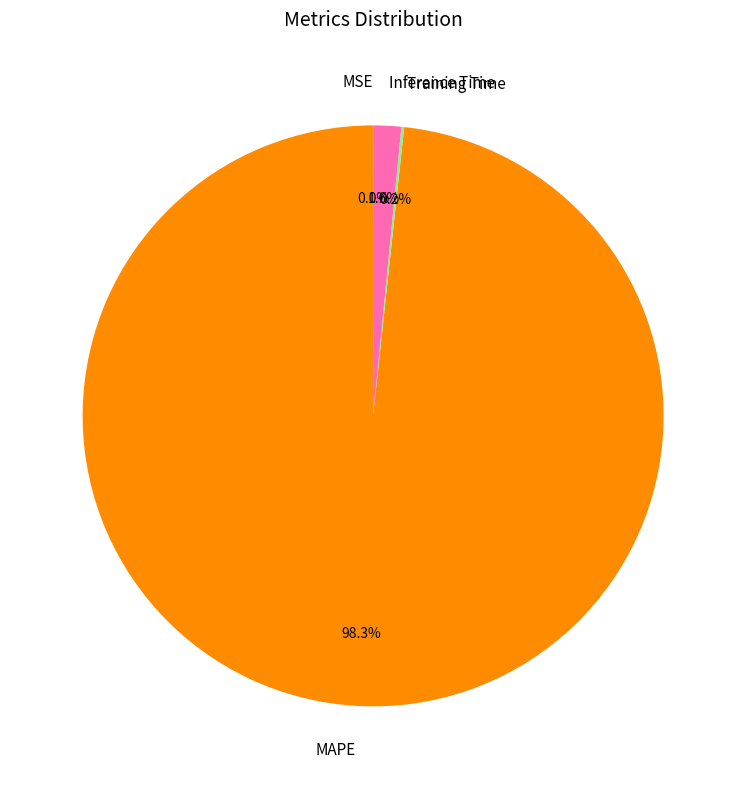

To the nearest percent, what is the average slice percentage?

25%